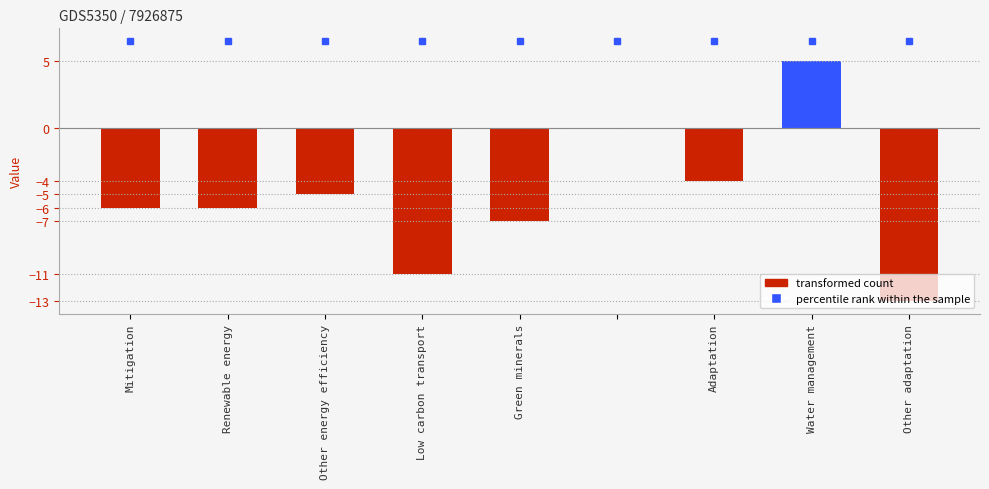

What is the maximum value shown in the chart?

5